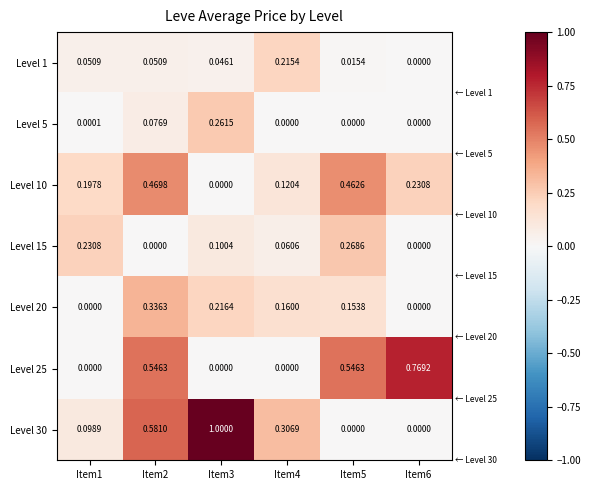

Is the value of Level 20 at Item4 greater than the value of Level 15 at Item6?

Yes